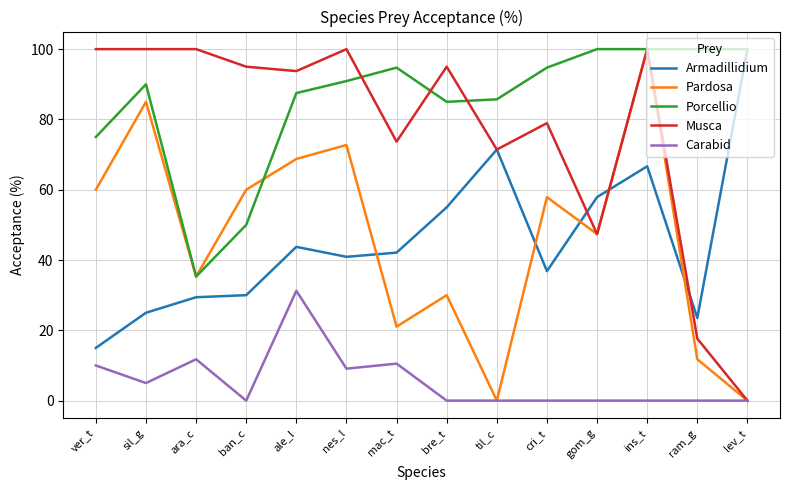

At which category is the sum across all series the highest?

ins_t